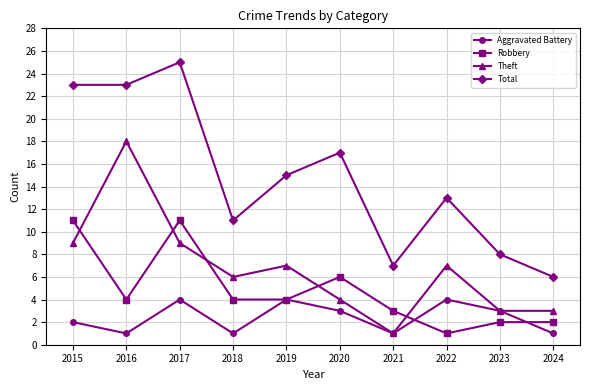

How many interior local peaks does the Theft series have?

3